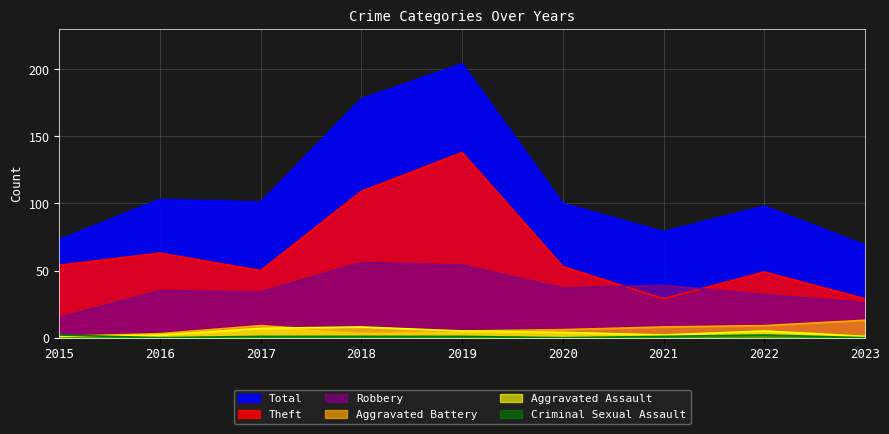

True or false: Criminal Sexual Assault and Total intersect in this chart.

False